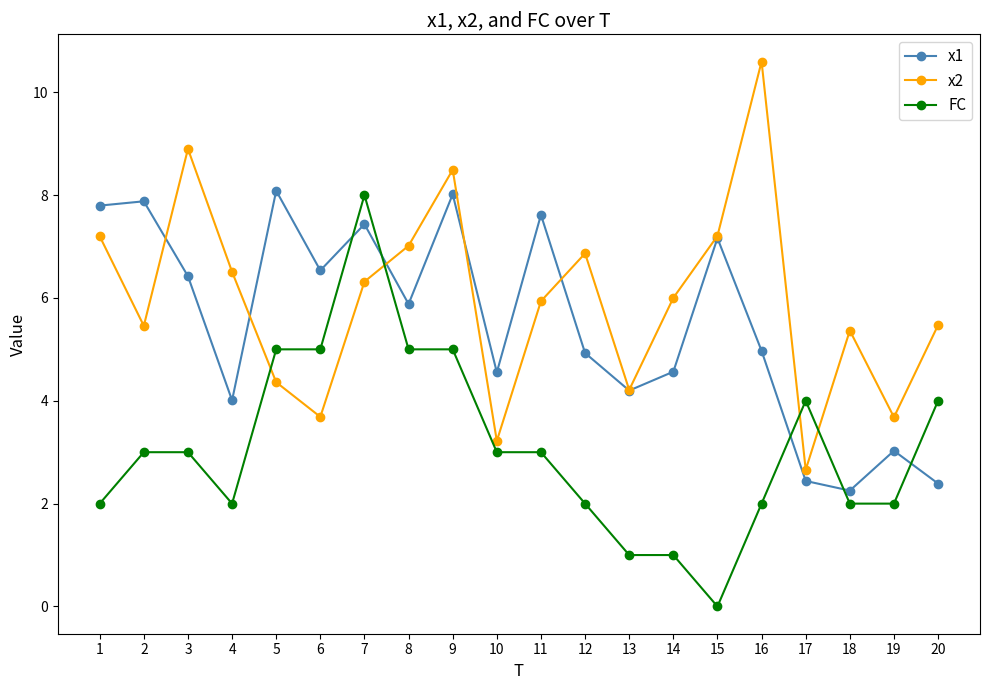

What value does the x2 series have at 12?

6.9